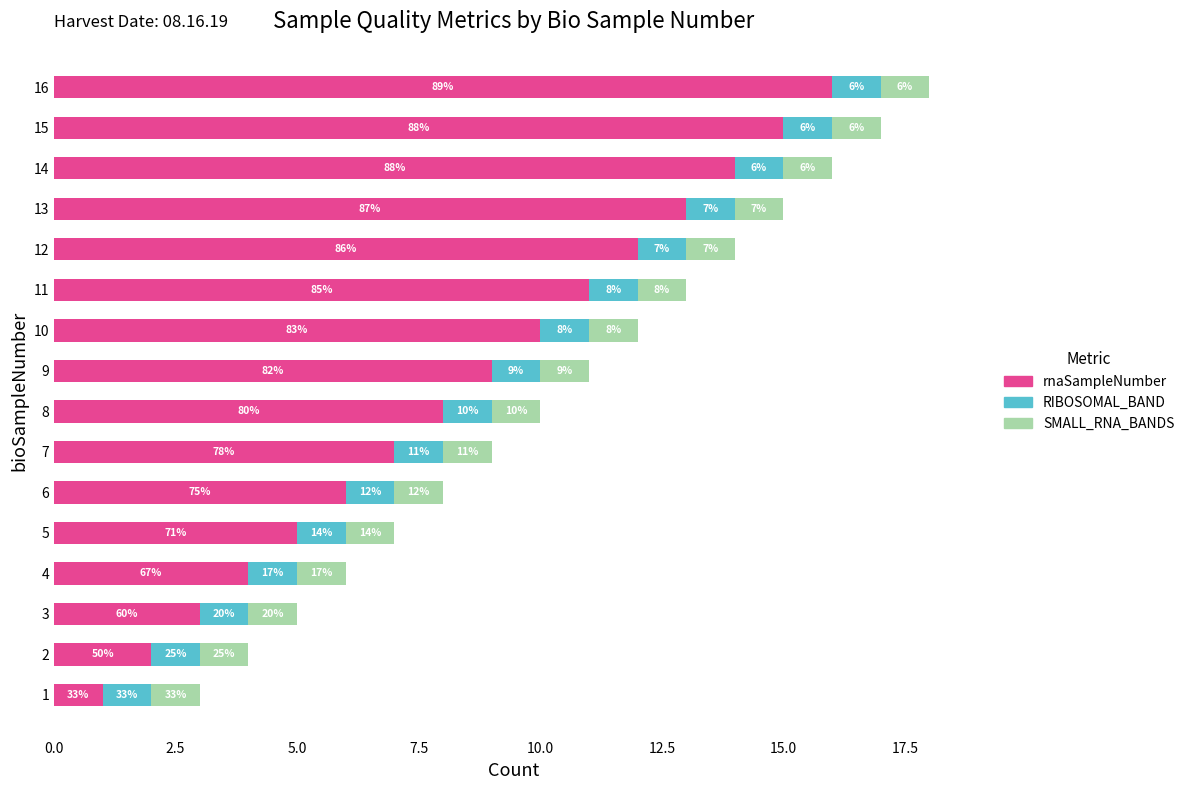

What is the sum of all rnaSampleNumber values?

136